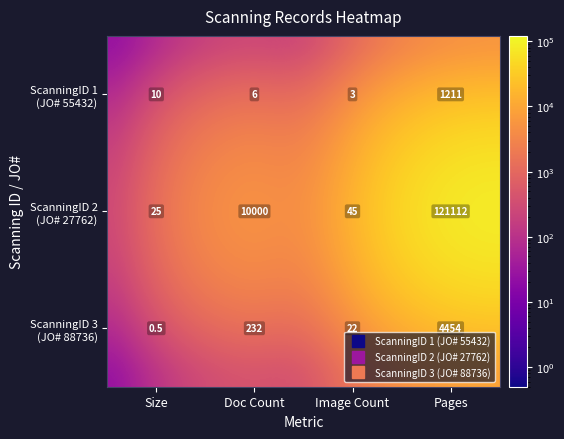

What is the greatest value displayed?

121112.0